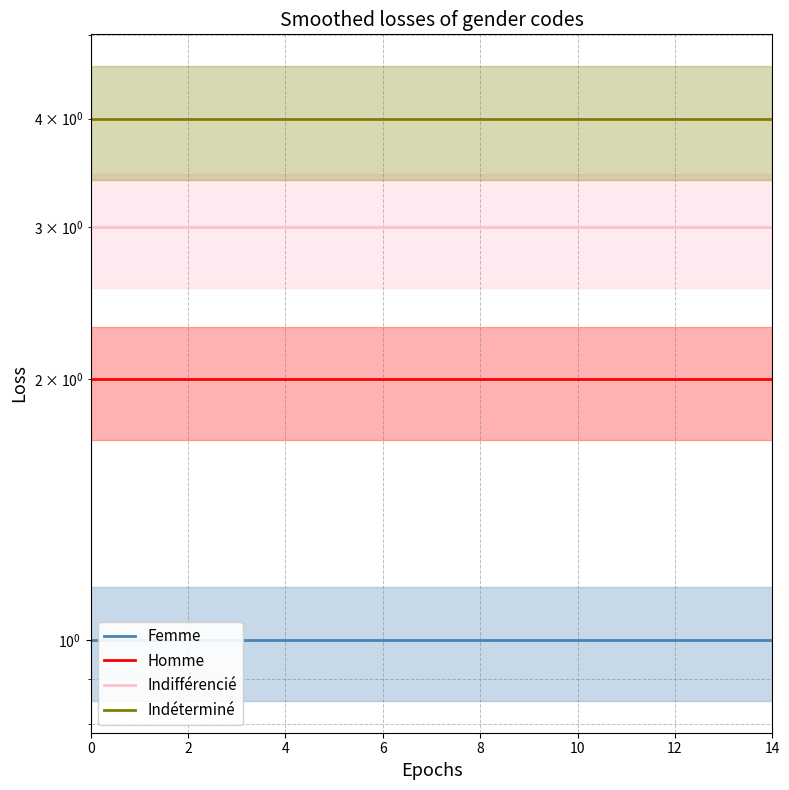

Which series has the largest total across all categories?

Indéterminé